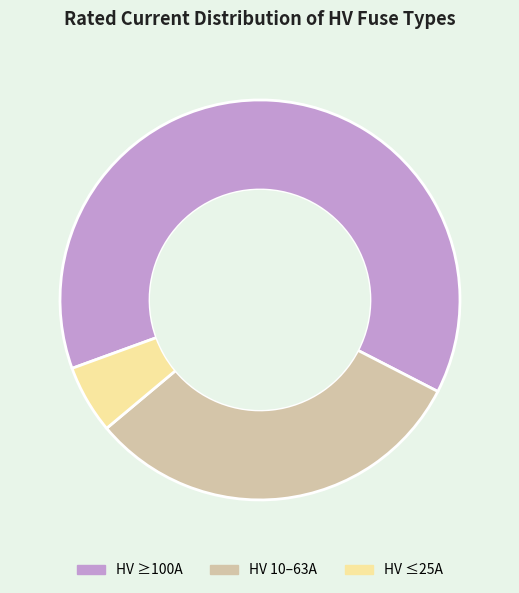

Combined, do HV 10–63A and HV ≤25A account for over 50%?

No